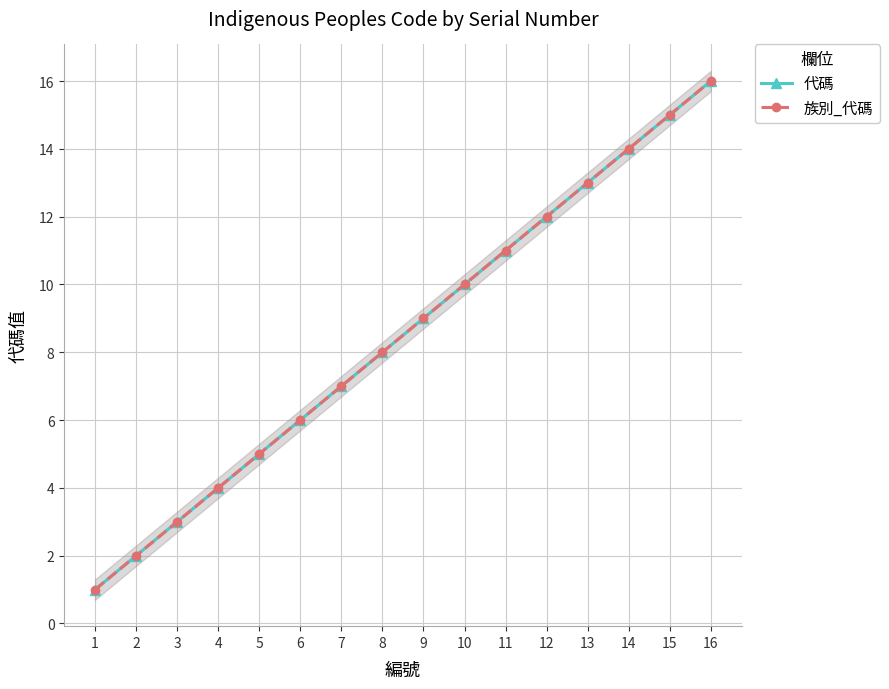

List the series in order of their peak value, lowest first.

代碼, 族別_代碼